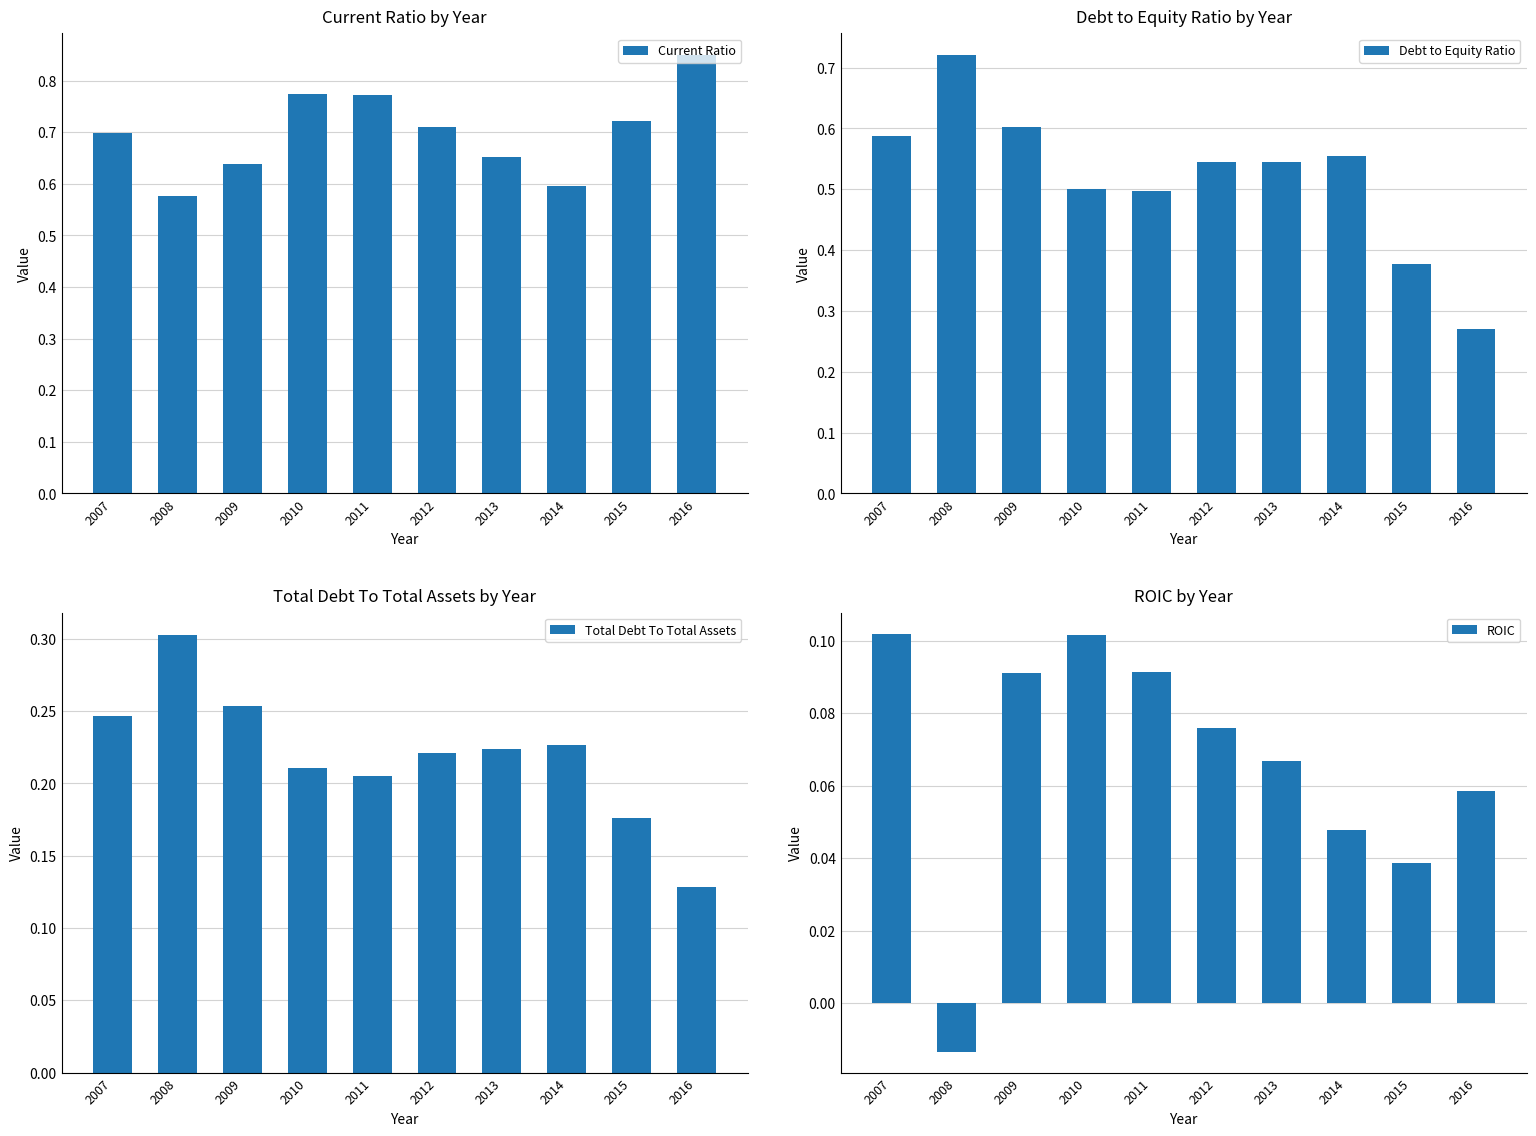

What is the average value of the Current Ratio series?

0.7